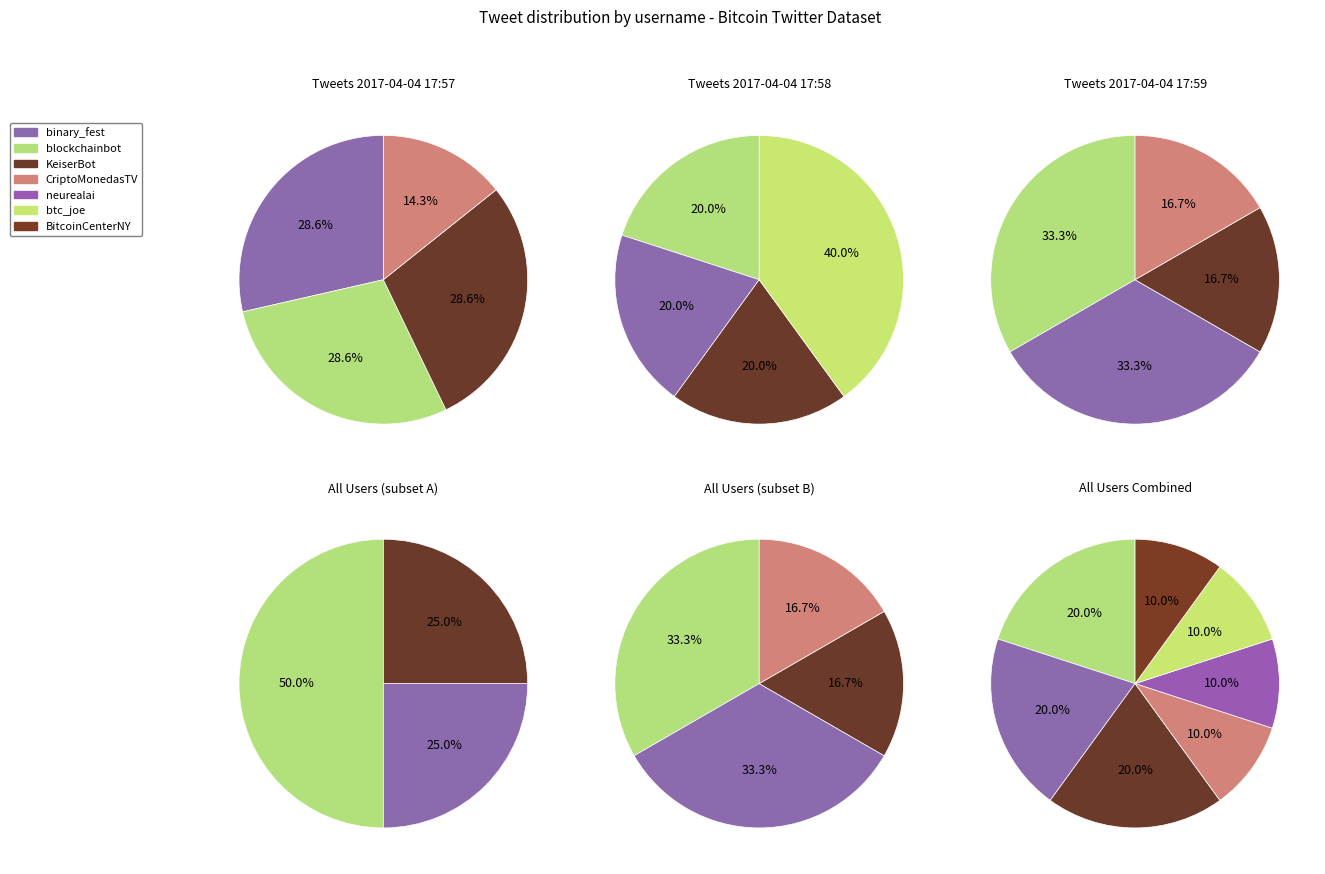

What percentage is the binary_fest slice, to the nearest percent?

20%